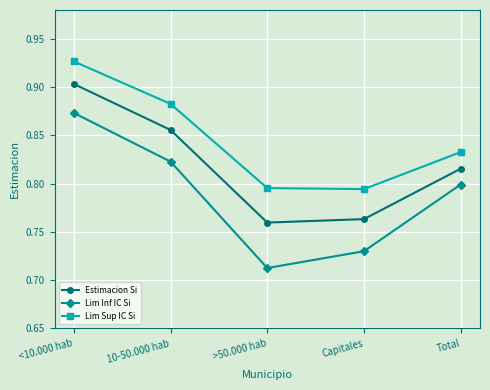

The value of Lim Inf IC Si at Total is 0.8. True or false?

True